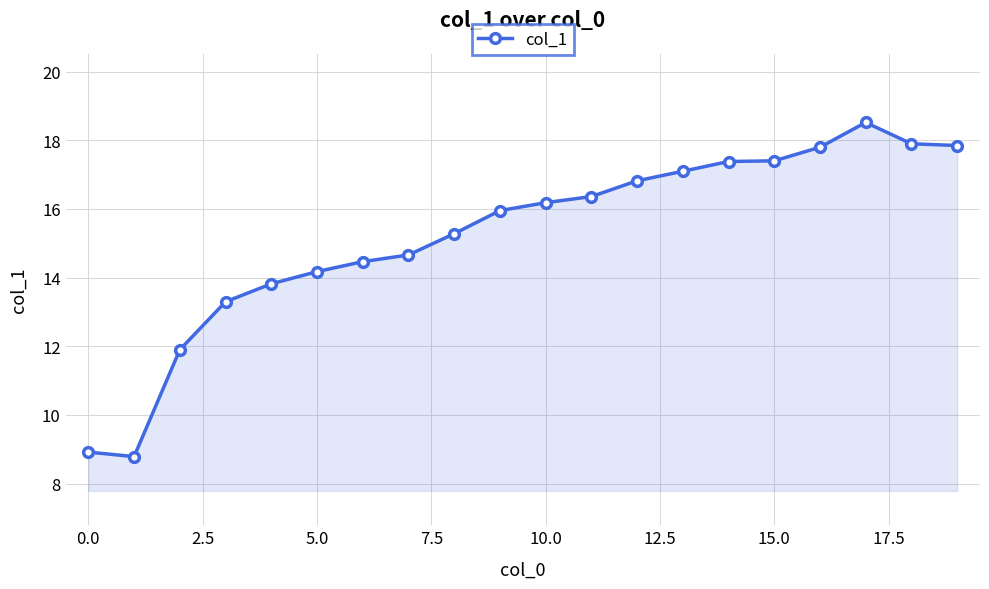

What is the difference between the maximum and second lowest values?

9.6